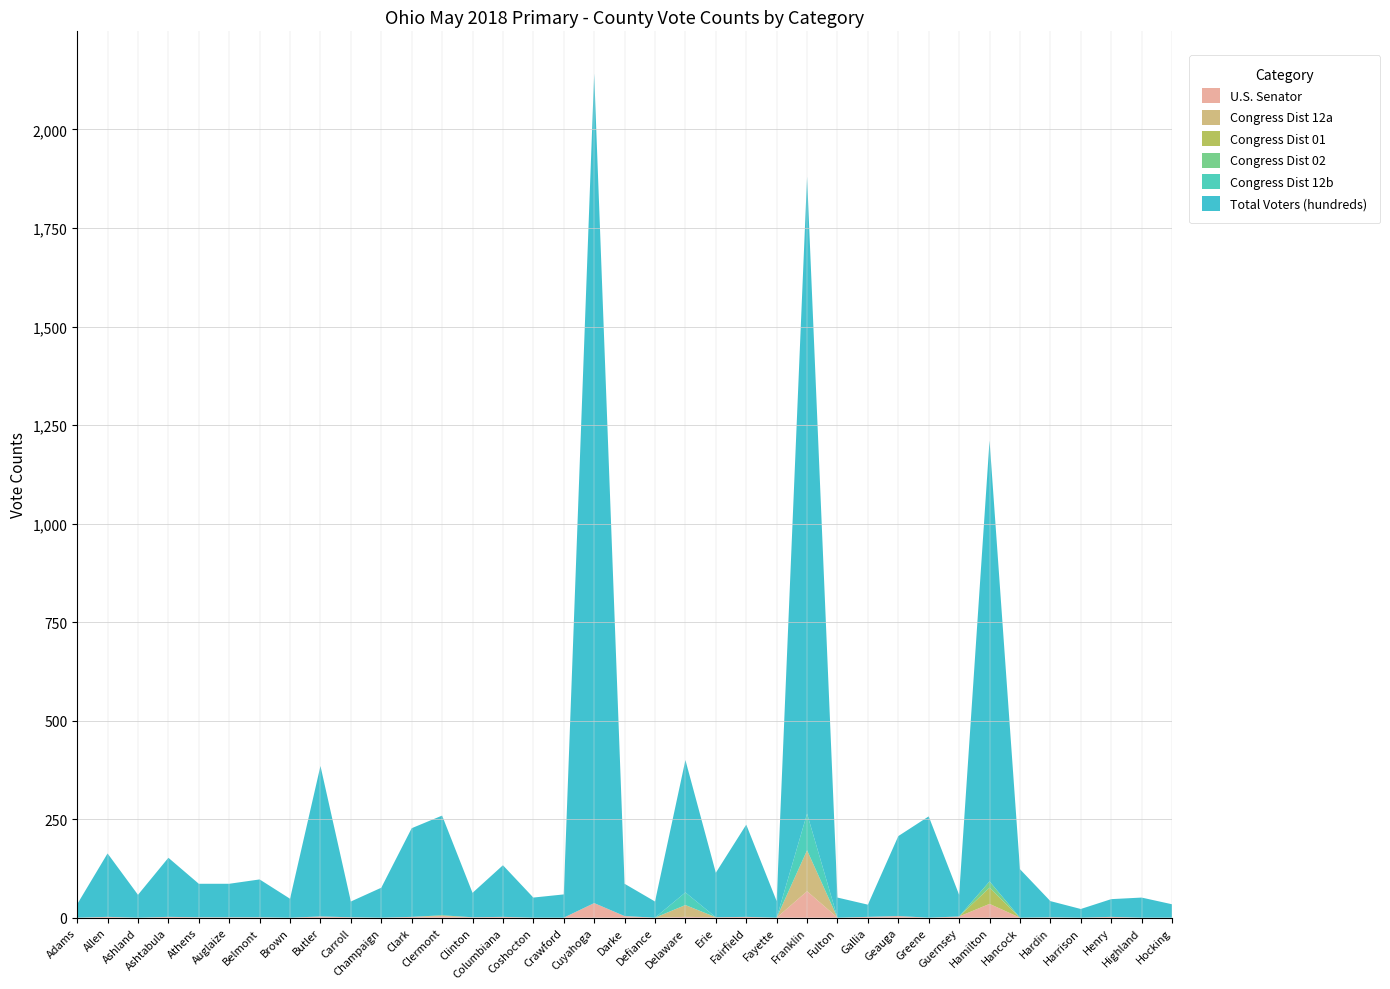

Reading left to right, list all the values displayed in this chart.

U.S. Senator: 0	2	0	2	1	1	1	0	3	1	0	2	4	1	2	0	0	37	4	0	2	1	2	0	67	0	2	4	0	3	35	0	1	0	2	0	0
Congress Dist 12a: 0	0	0	0	0	0	0	0	0	0	0	0	0	0	0	0	0	0	0	0	30	0	0	0	104	0	0	0	0	0	0	0	0	0	0	0	0
Congress Dist 01: 0	0	0	0	0	0	0	0	0	0	0	0	2	0	0	0	0	0	0	0	0	0	0	0	0	0	0	0	0	0	41	0	0	0	0	0	0
Congress Dist 02: 0	0	0	0	0	0	0	0	0	0	0	0	0	0	0	0	0	0	0	0	0	0	0	0	0	0	0	0	0	0	16	0	0	0	0	0	0
Congress Dist 12b: 0	0	0	0	0	0	0	0	0	0	0	0	0	0	0	0	0	0	0	0	32	0	0	0	93	0	0	0	0	0	0	0	0	0	0	0	0
Total Voters (hundreds): 34	161	58	150	85	85	96	48	382	40	76	225	253	62	131	51	59	2105	82	41	336	113	234	42	1616	51	31	203	257	55	1119	123	41	22	45	51	34